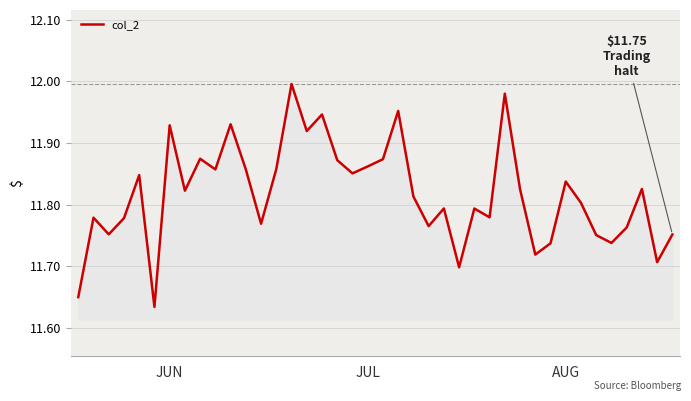

What is the difference between the maximum and minimum values?

0.4